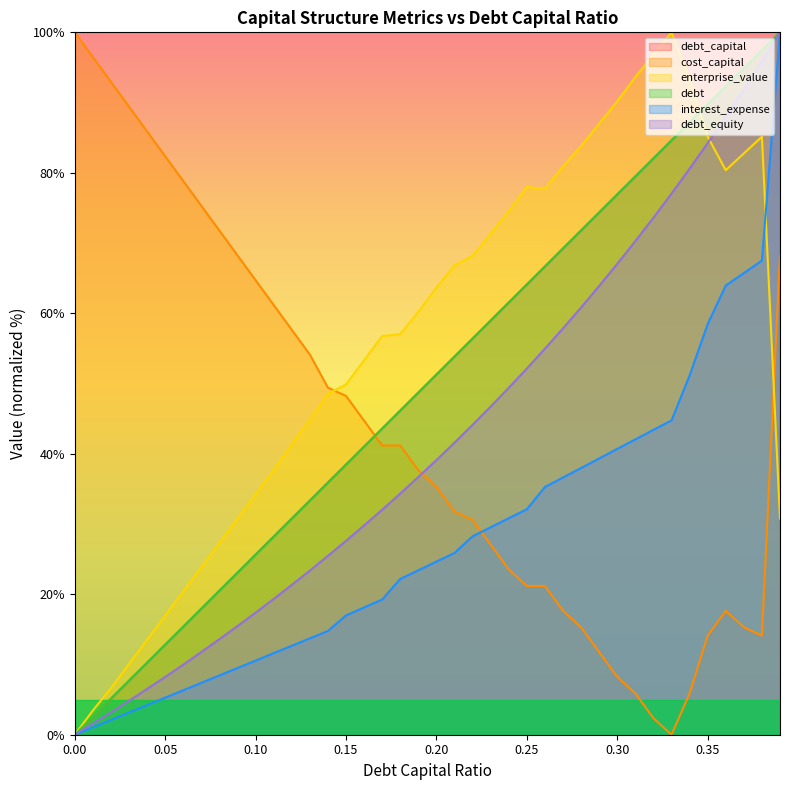

Reading left to right, list all the values displayed in this chart.

debt_capital: 0.0=0.0	0.01=2.6	0.02=5.1	0.03=7.7	0.04=10.3	0.05=12.8	0.06=15.4	0.07=17.9	0.08=20.5	0.09=23.1	0.1=25.6	0.11=28.2	0.12=30.8	0.13=33.3	0.14=35.9	0.15=38.5	0.16=41.0	0.17=43.6	0.18=46.2	0.19=48.7	0.2=51.3	0.21=53.8	0.22=56.4	0.23=59.0	0.24=61.5	0.25=64.1	0.26=66.7	0.27=69.2	0.28=71.8	0.29=74.4	0.3=76.9	0.31=79.5	0.32=82.1	0.33=84.6	0.34=87.2	0.35=89.7	0.36=92.3	0.37=94.9	0.38=97.4	0.39=100.0
cost_capital: 0.0=100.0	0.01=96.5	0.02=92.9	0.03=89.4	0.04=85.9	0.05=82.4	0.06=78.8	0.07=75.3	0.08=71.8	0.09=68.2	0.1=64.7	0.11=61.2	0.12=57.6	0.13=54.1	0.14=49.4	0.15=48.2	0.16=44.7	0.17=41.2	0.18=41.2	0.19=37.6	0.2=35.3	0.21=31.8	0.22=30.6	0.23=27.1	0.24=23.5	0.25=21.2	0.26=21.2	0.27=17.6	0.28=15.3	0.29=11.8	0.3=8.2	0.31=5.9	0.32=2.4	0.33=0.0	0.34=5.9	0.35=14.1	0.36=17.6	0.37=15.3	0.38=14.1	0.39=68.2
enterprise_value: 0.0=0.0	0.01=3.4	0.02=6.6	0.03=10.1	0.04=13.5	0.05=17.0	0.06=20.4	0.07=23.9	0.08=27.3	0.09=30.8	0.1=34.2	0.11=37.7	0.12=41.4	0.13=44.8	0.14=48.5	0.15=49.9	0.16=53.3	0.17=56.8	0.18=57.0	0.19=60.2	0.2=63.7	0.21=66.8	0.22=68.2	0.23=71.4	0.24=74.5	0.25=78.0	0.26=77.7	0.27=80.9	0.28=83.8	0.29=87.0	0.3=90.2	0.31=93.6	0.32=96.8	0.33=100.0	0.34=93.4	0.35=85.1	0.36=80.4	0.37=82.8	0.38=85.1	0.39=30.8
debt: 0.0=0.0	0.01=2.6	0.02=5.1	0.03=7.7	0.04=10.3	0.05=12.8	0.06=15.4	0.07=17.9	0.08=20.5	0.09=23.1	0.1=25.6	0.11=28.2	0.12=30.8	0.13=33.3	0.14=35.9	0.15=38.5	0.16=41.0	0.17=43.6	0.18=46.2	0.19=48.7	0.2=51.3	0.21=53.8	0.22=56.4	0.23=59.0	0.24=61.5	0.25=64.1	0.26=66.7	0.27=69.2	0.28=71.8	0.29=74.4	0.3=76.9	0.31=79.5	0.32=82.1	0.33=84.6	0.34=87.2	0.35=89.7	0.36=92.3	0.37=94.9	0.38=97.4	0.39=100.0
interest_expense: 0.0=0.0	0.01=1.1	0.02=2.1	0.03=3.2	0.04=4.2	0.05=5.3	0.06=6.3	0.07=7.4	0.08=8.4	0.09=9.5	0.1=10.6	0.11=11.6	0.12=12.7	0.13=13.7	0.14=14.8	0.15=17.0	0.16=18.1	0.17=19.3	0.18=22.2	0.19=23.4	0.2=24.6	0.21=25.9	0.22=28.3	0.23=29.5	0.24=30.8	0.25=32.1	0.26=35.3	0.27=36.6	0.28=38.0	0.29=39.3	0.3=40.7	0.31=42.0	0.32=43.4	0.33=44.8	0.34=51.1	0.35=58.5	0.36=63.9	0.37=65.7	0.38=67.5	0.39=100.0
debt_equity: 0.0=0.0	0.01=1.6	0.02=3.2	0.03=4.8	0.04=6.5	0.05=8.2	0.06=10.0	0.07=11.8	0.08=13.6	0.09=15.5	0.1=17.4	0.11=19.3	0.12=21.3	0.13=23.4	0.14=25.5	0.15=27.6	0.16=29.8	0.17=32.0	0.18=34.3	0.19=36.7	0.2=39.1	0.21=41.6	0.22=44.1	0.23=46.7	0.24=49.4	0.25=52.1	0.26=55.0	0.27=57.9	0.28=60.8	0.29=63.9	0.3=67.0	0.31=70.3	0.32=73.6	0.33=77.0	0.34=80.6	0.35=84.2	0.36=88.0	0.37=91.9	0.38=95.9	0.39=100.0